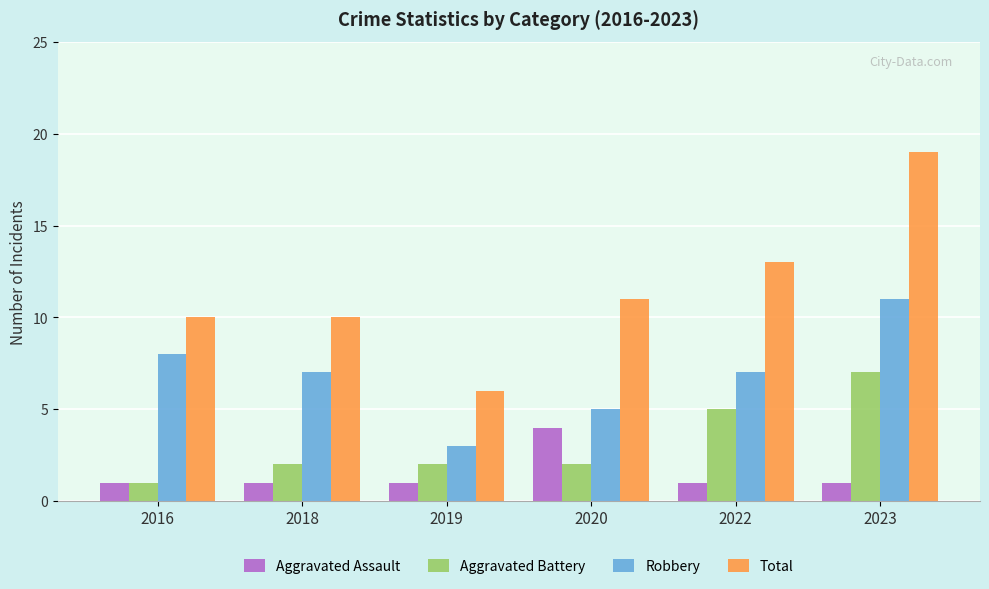

Rank the series at 2022 from lowest to highest value.

Aggravated Assault, Aggravated Battery, Robbery, Total